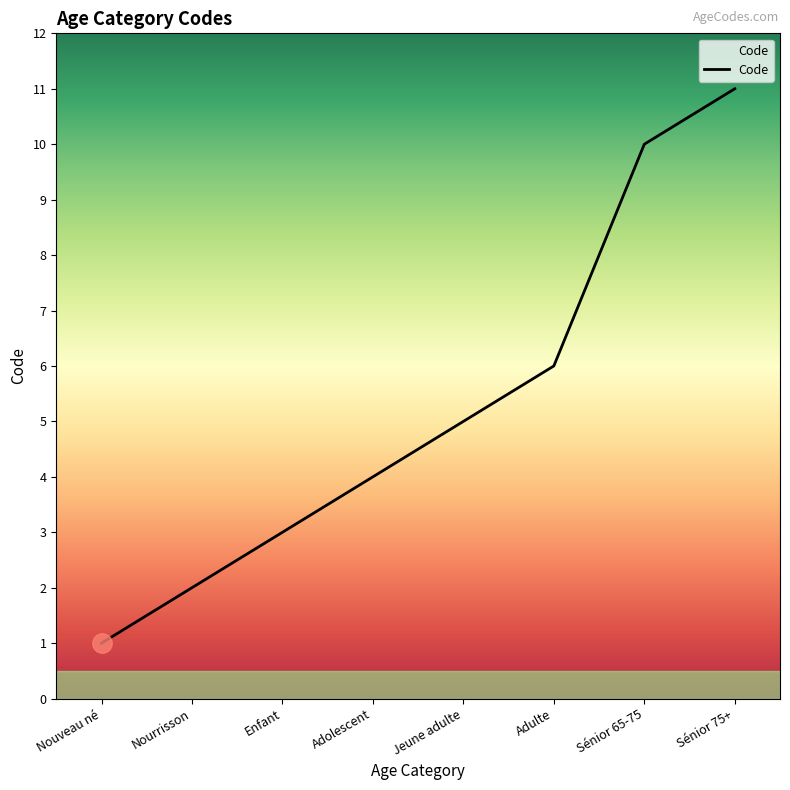

What is the sum of all values?

42